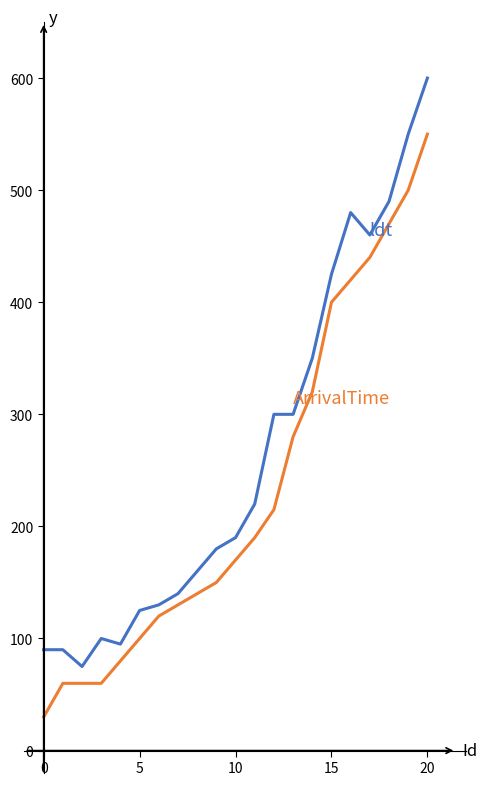

What is the greatest value displayed?

600